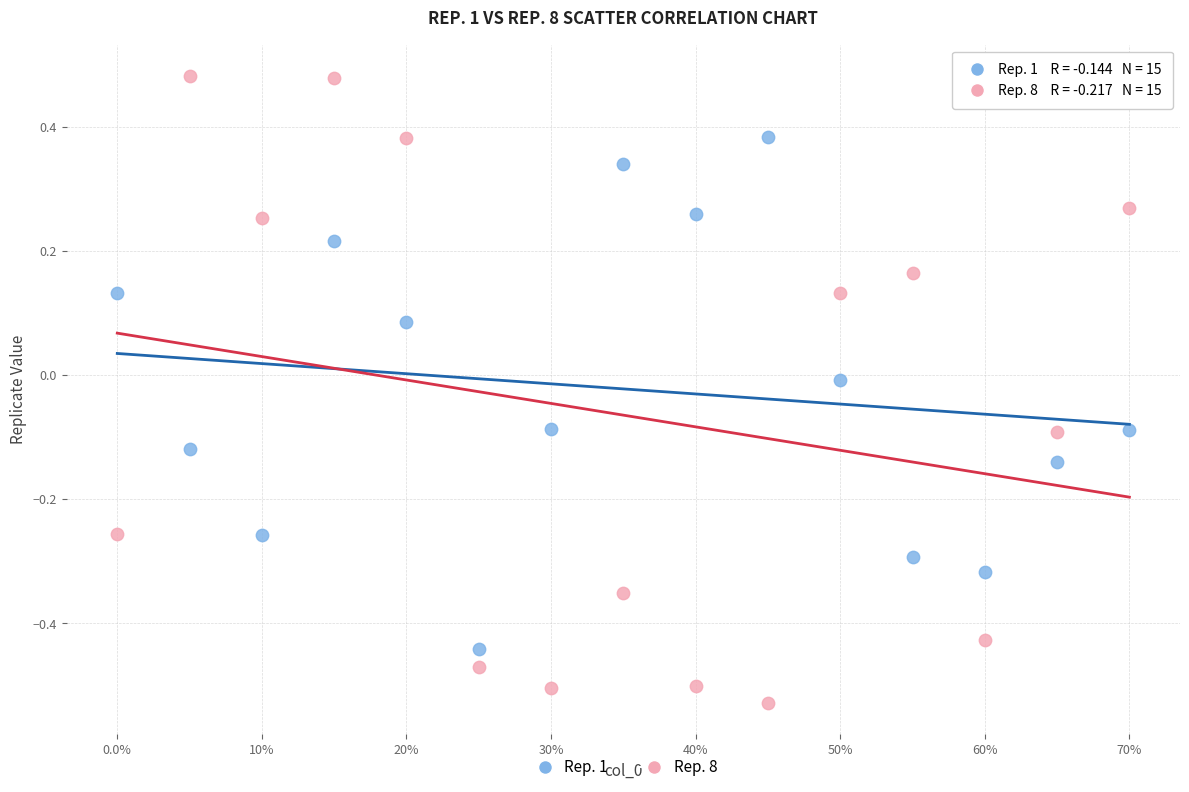

What is the X range (max minus min) for the scatter plot?

0.7